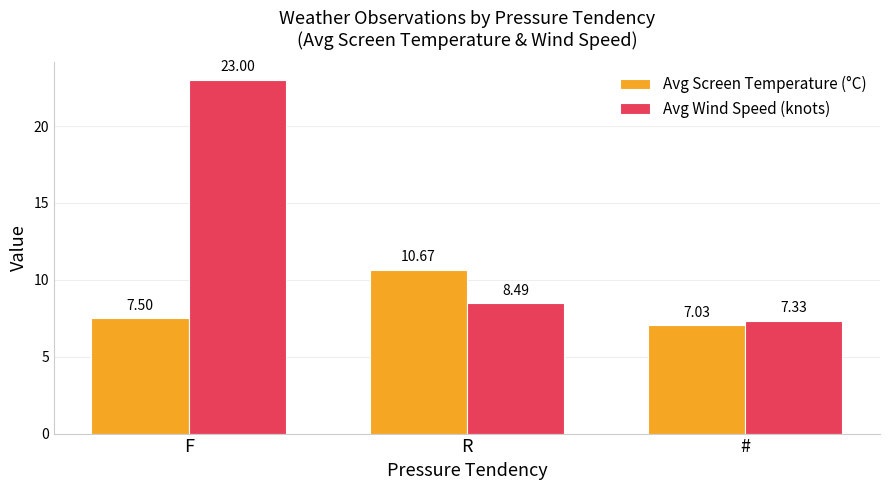

What is the label of the 2nd bar from the right?

R